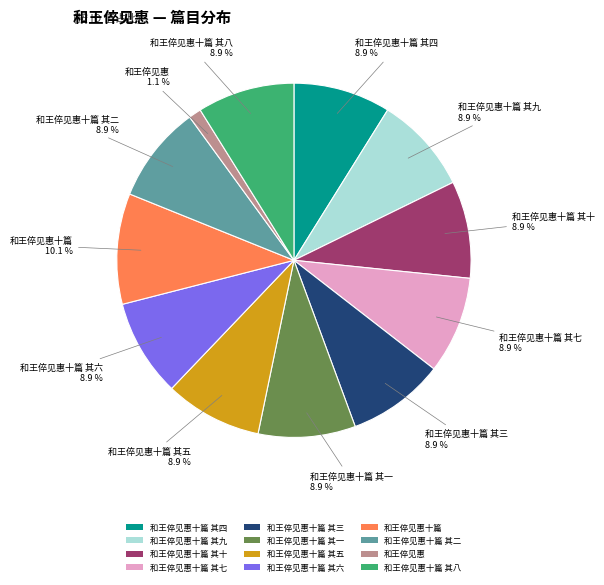

How much of the chart is everything except 和王倅见惠十篇 其十?

91.1%